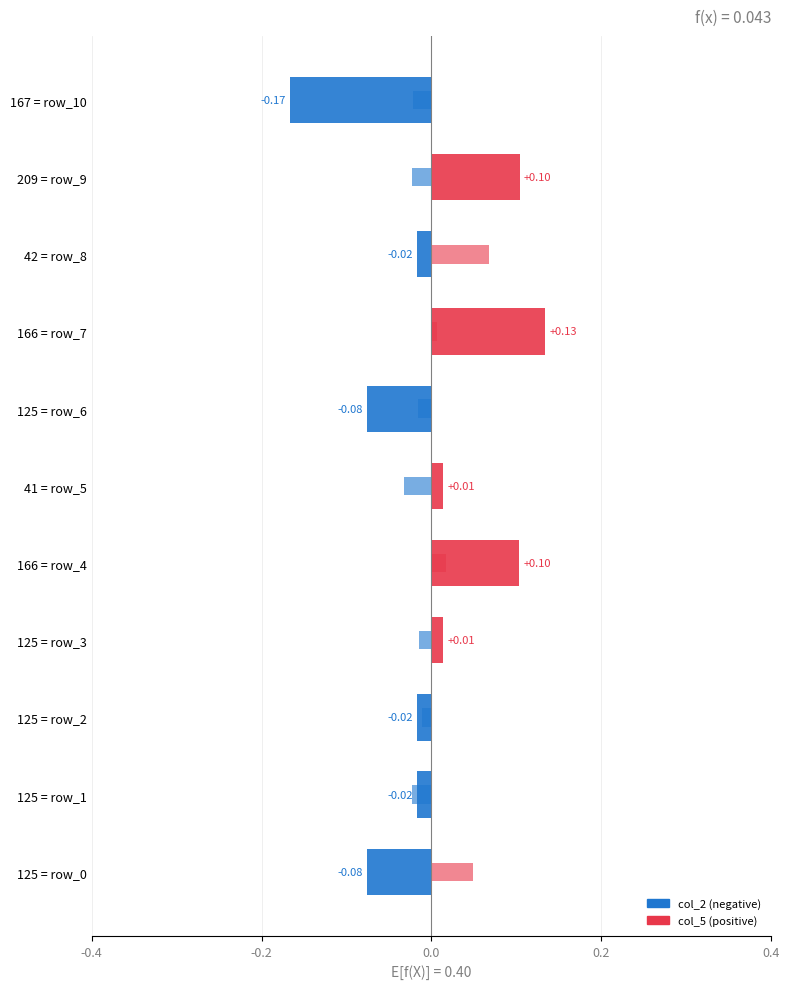

What is the difference between the second highest and second lowest values in the col_2 series?

0.2